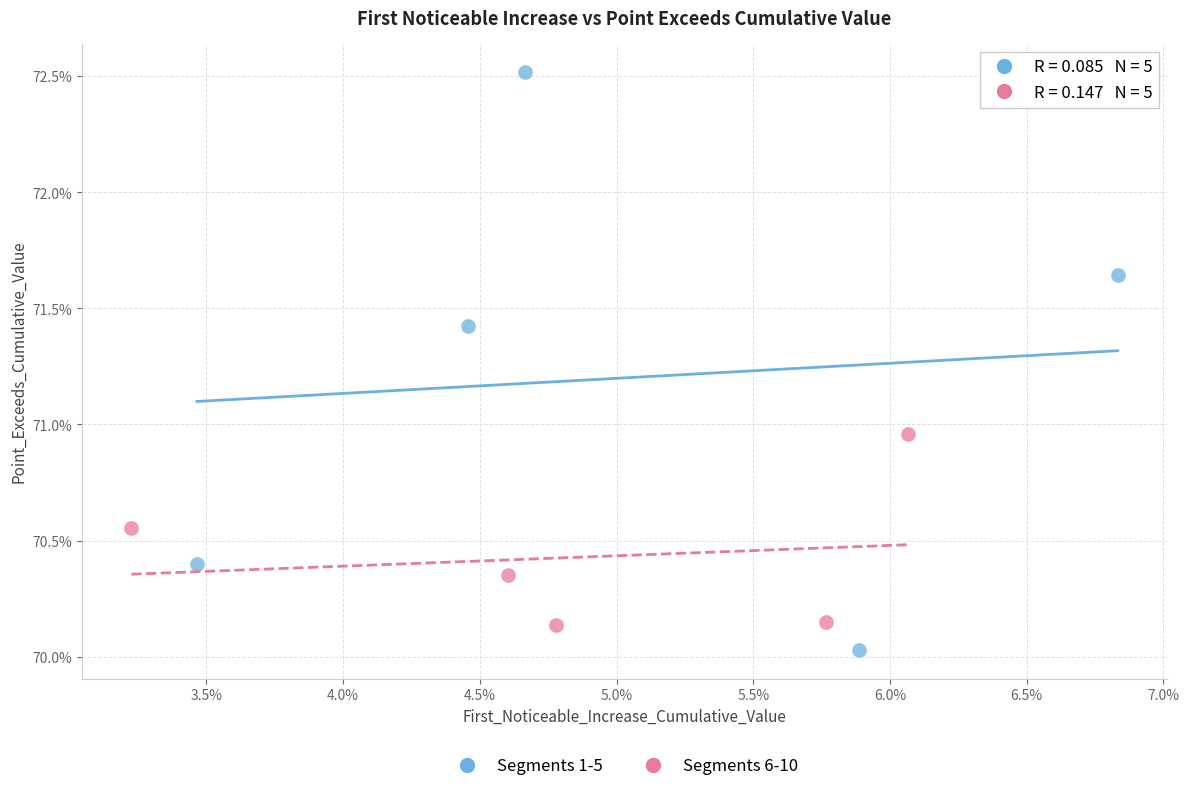

Which series reaches the minimum Y coordinate?

Segments 1-5